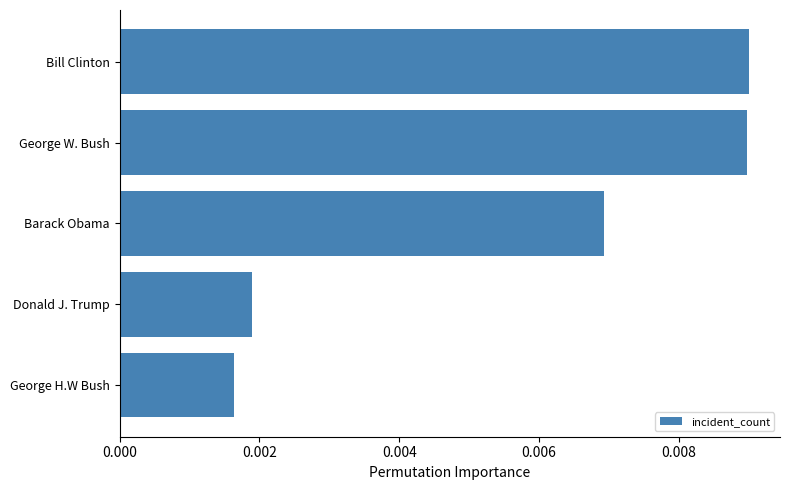

Between George H.W Bush and Barack Obama, which is larger?

Barack Obama